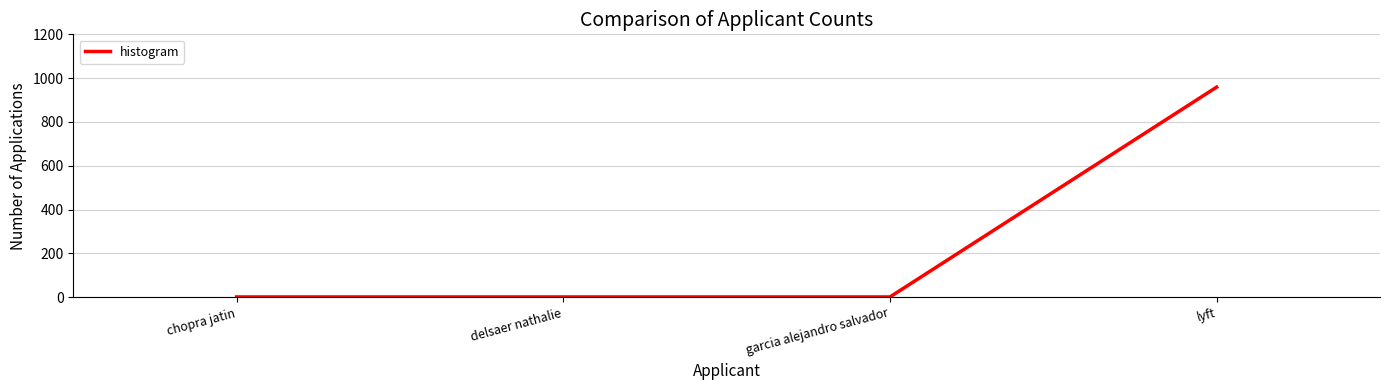

What is the greatest value displayed?

959